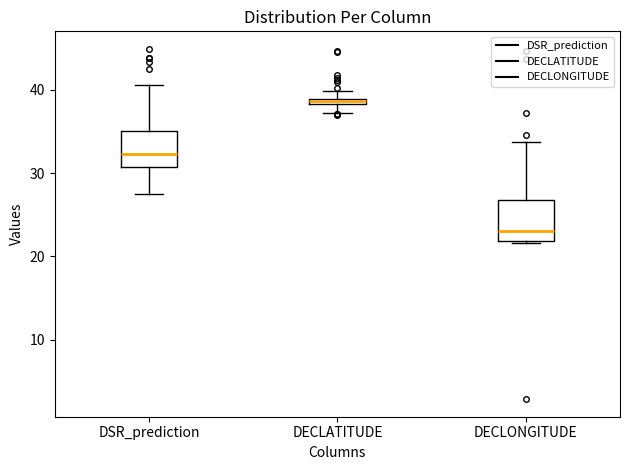

Where is the upper edge of the box for DECLONGITUDE on the y-axis? The values are not printed on the chart, so give them approximately, as read against the axis.

27